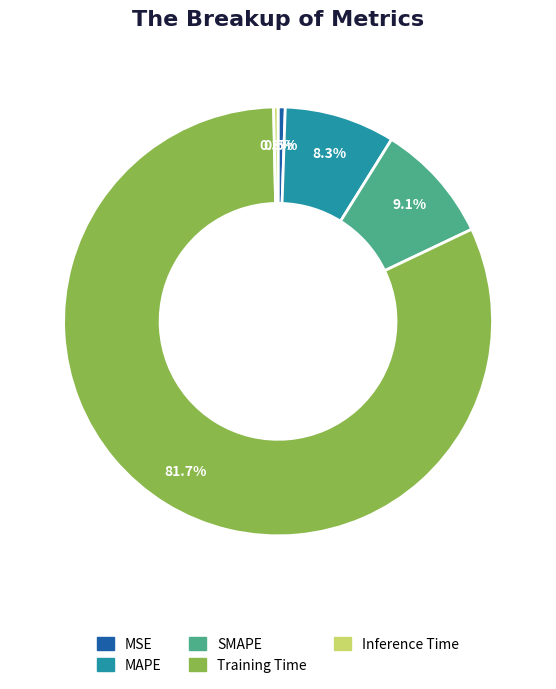

What portion of the pie excludes Inference Time?

99.7%